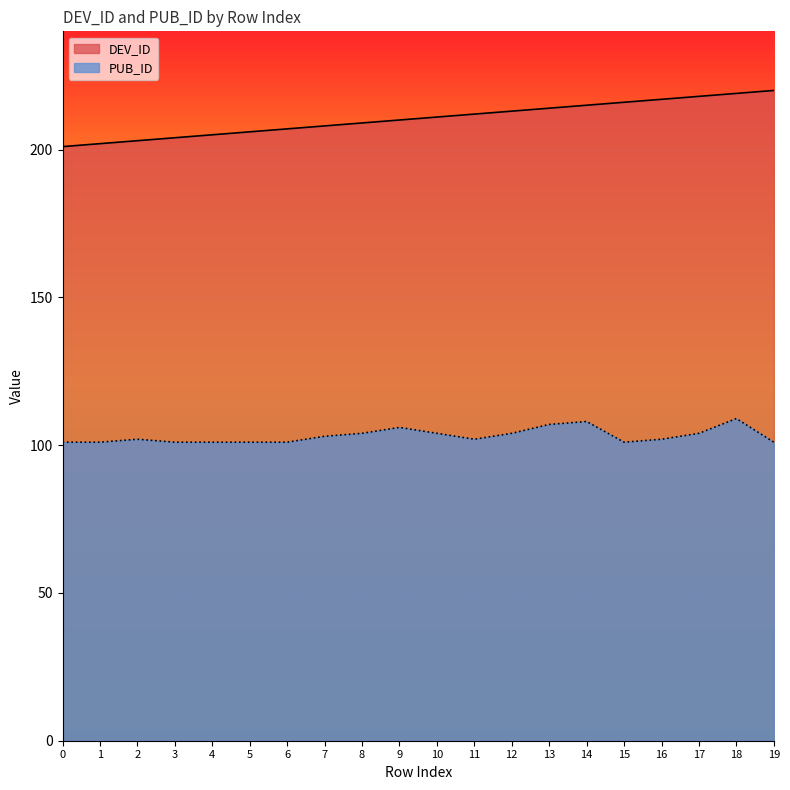

True or false: DEV_ID and PUB_ID intersect in this chart.

False